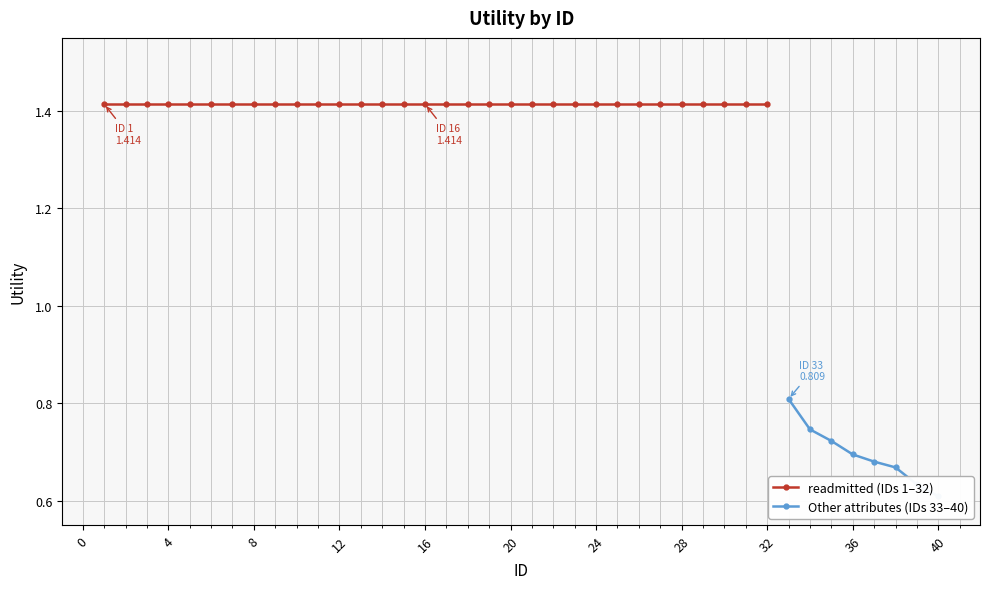

What is the value of the 22nd point from the left?

1.4